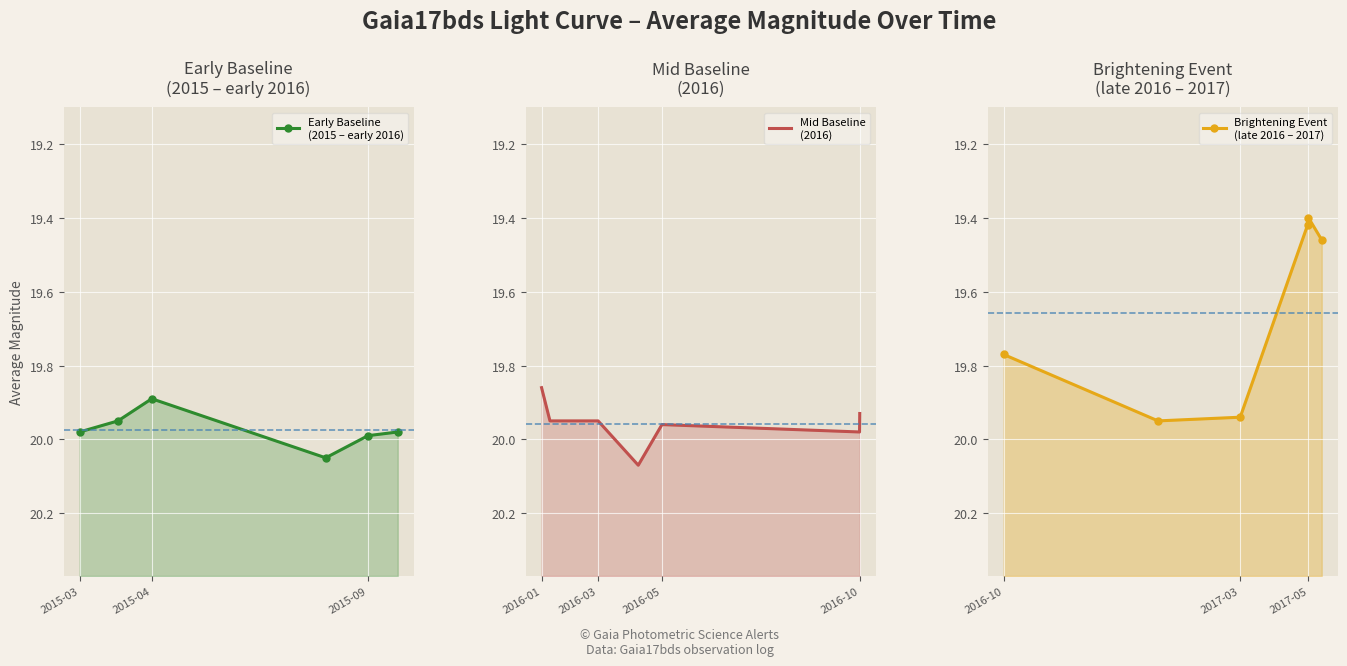

What is the value of the 16th point from the left?

19.9